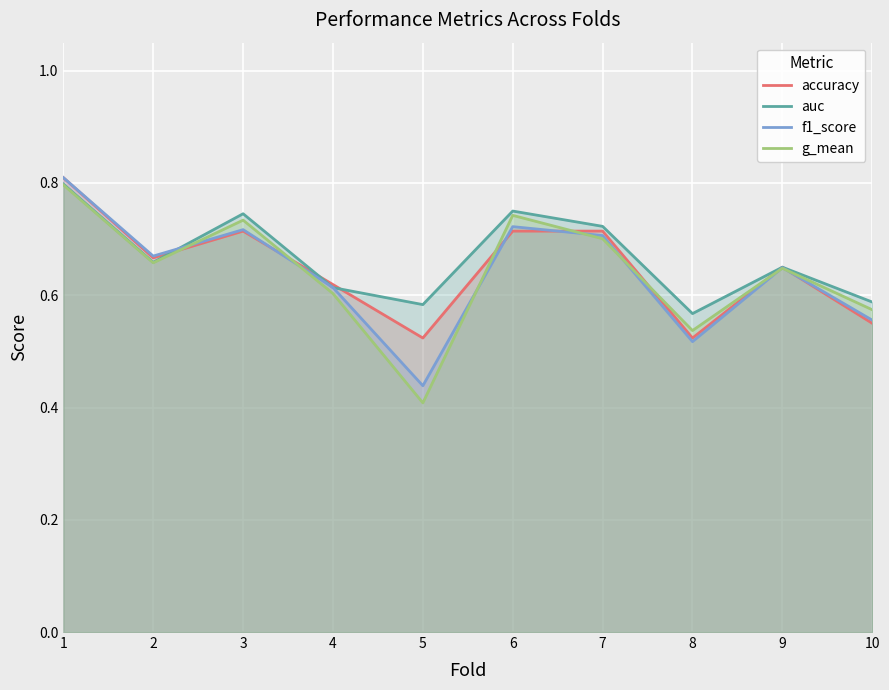

Rank the categories by g_mean value from highest to lowest.

1, 6, 3, 7, 2, 9, 4, 10, 8, 5